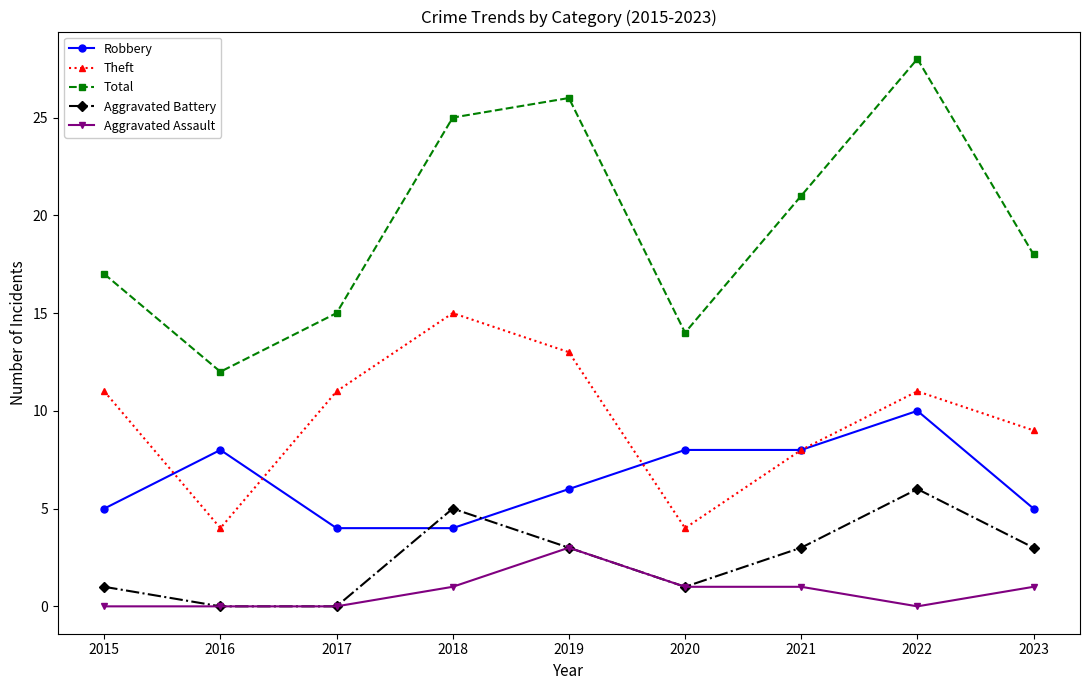

Count the Robbery values in the range 5 to 8.

6